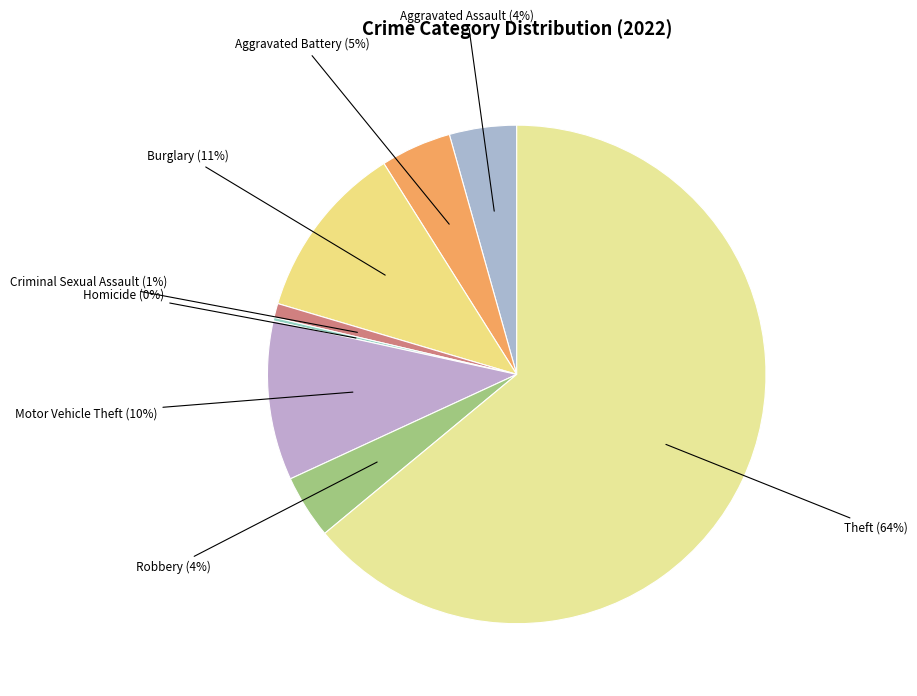

To the nearest percent, what is the average slice percentage?

12%